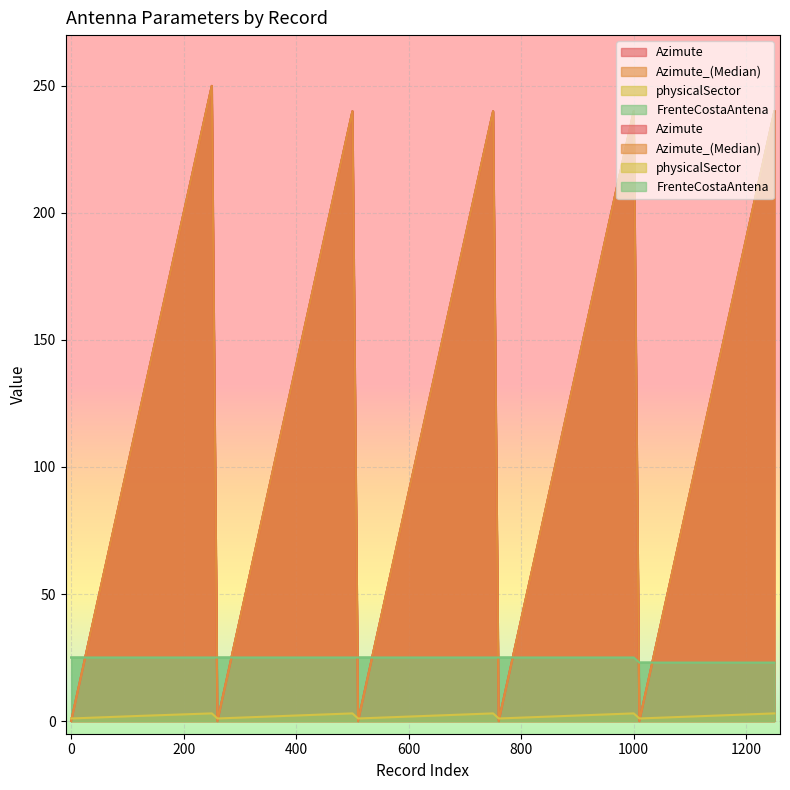

What is the label of the 3rd point from the left?

250